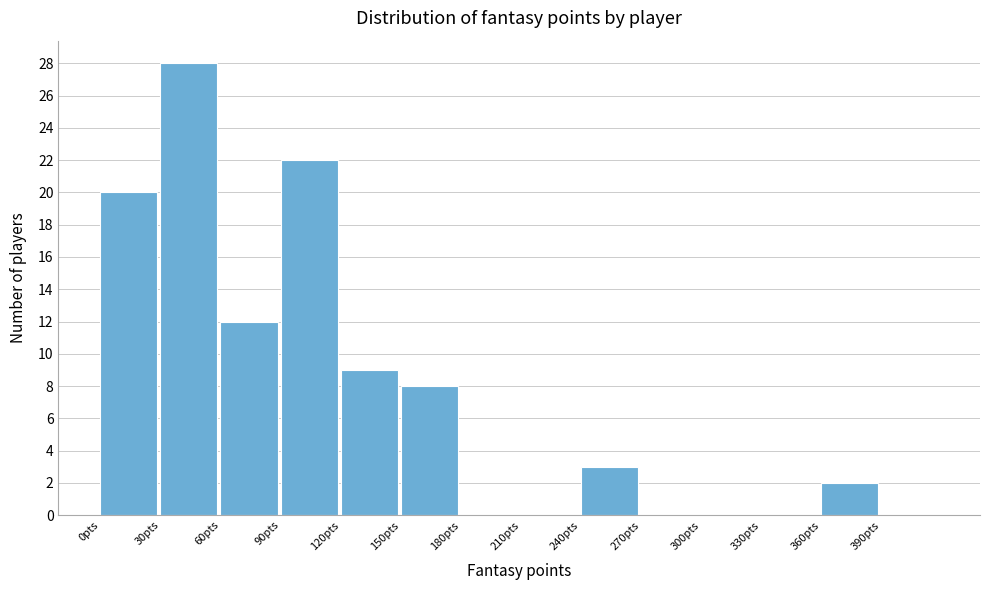

Over which range of the x-axis is the bar tallest?

30 to 60